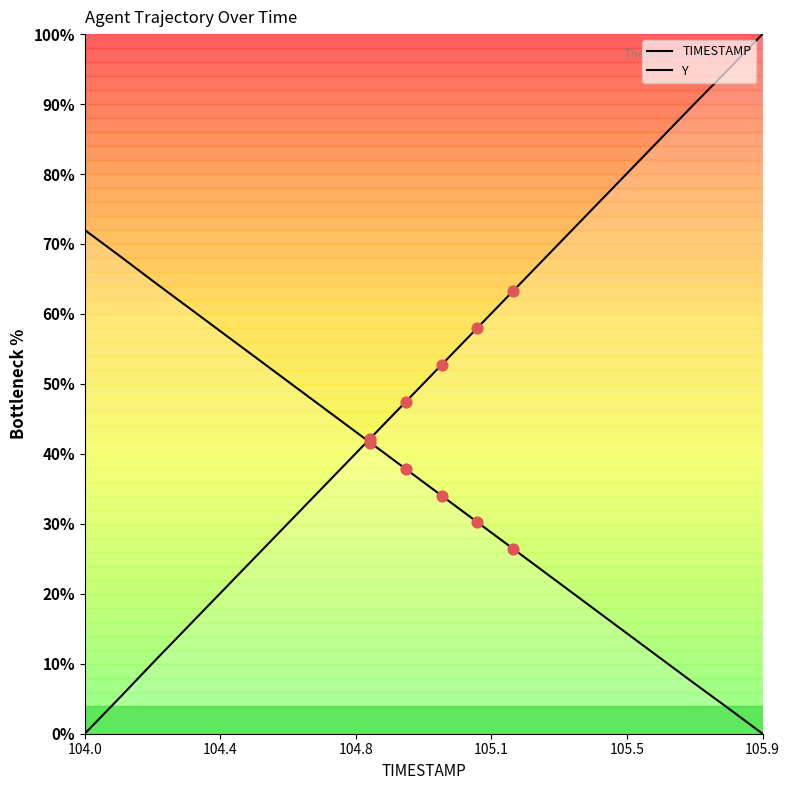

At how many categories does at least one series exceed 35?

20